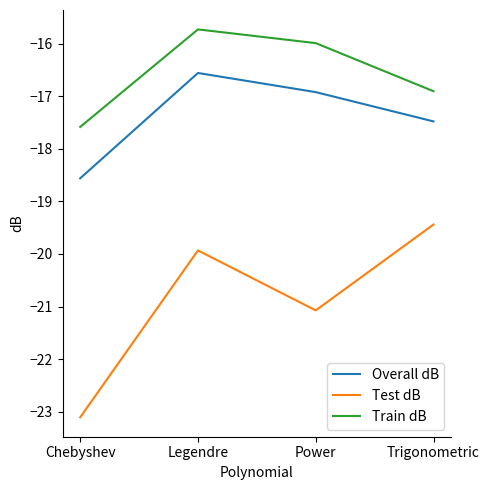

What is the approximate value of Overall dB at Trigonometric?

-17.5